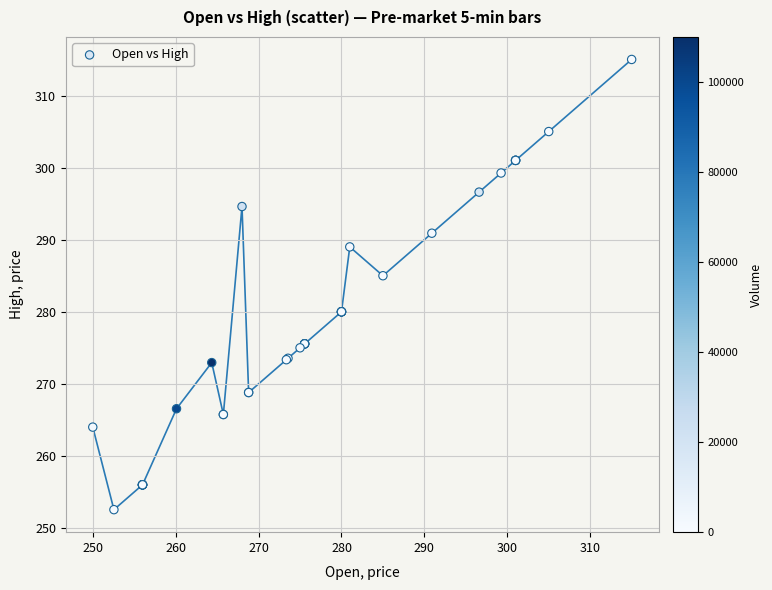

What Y value in the scatter plot is closest to 283?

285.0